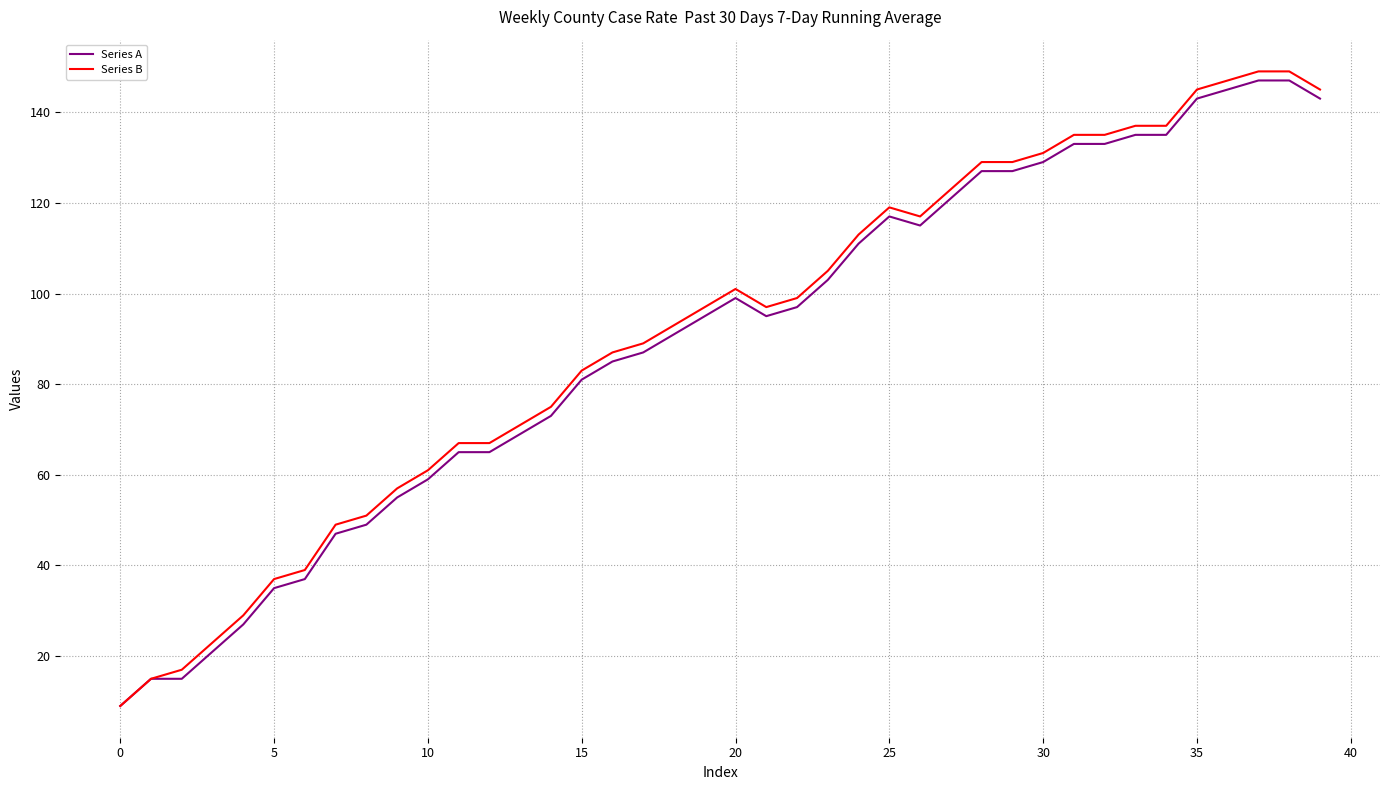

What is the greatest value displayed?

149